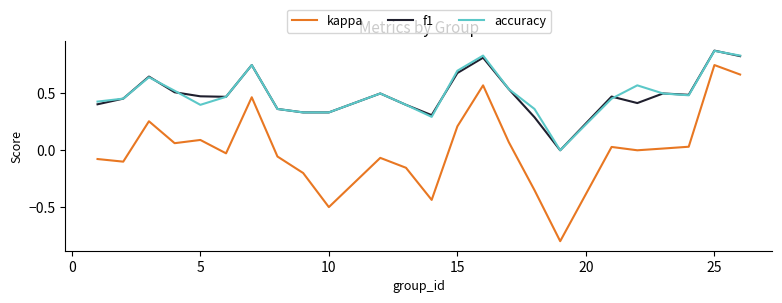

How many interior local valleys does the kappa series have?

7